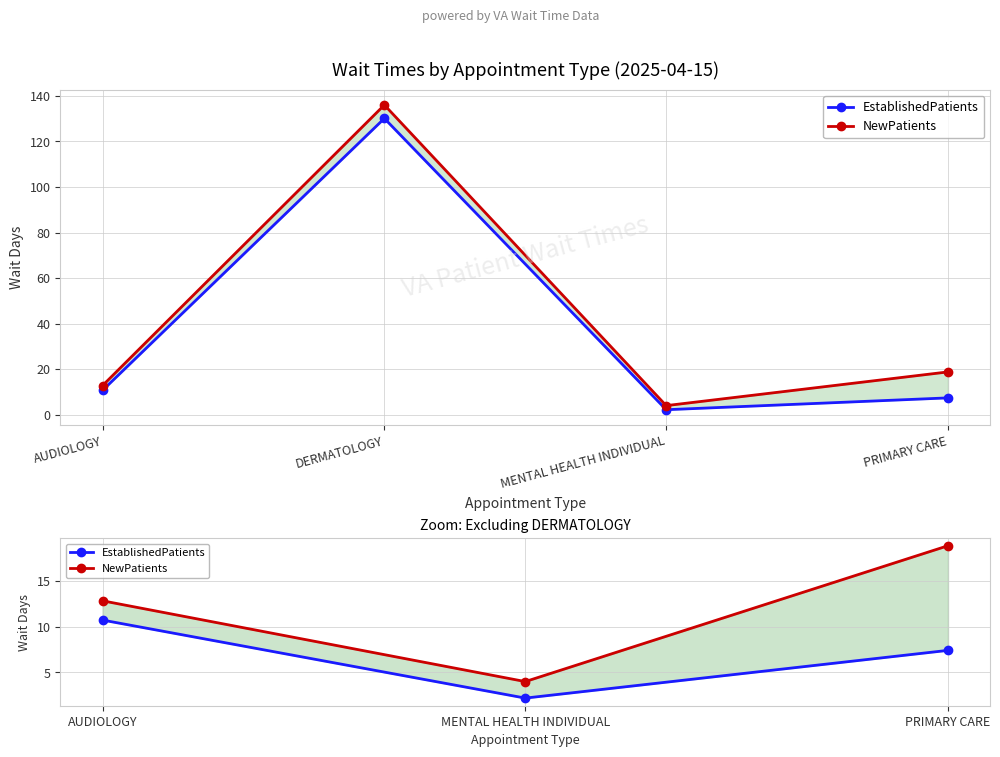

Where is NewPatients nearest to the value 11?

AUDIOLOGY